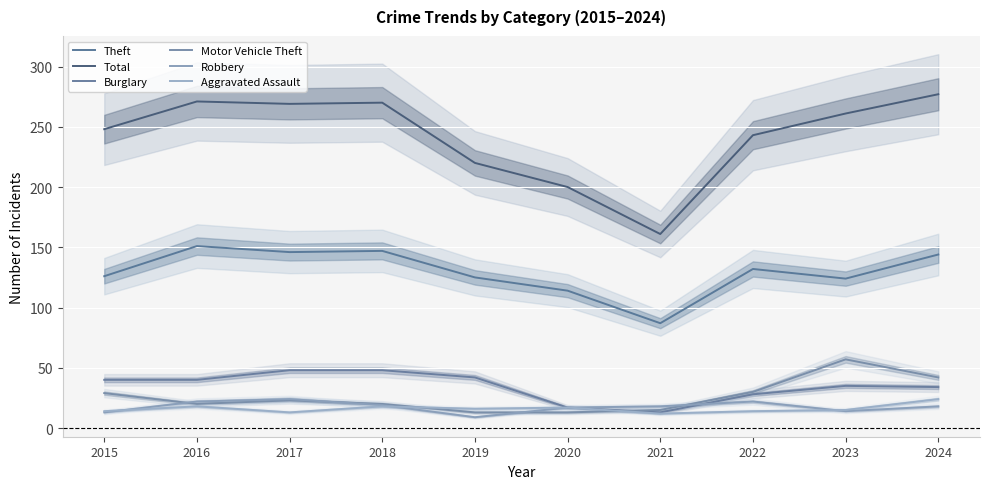

List the labels in order of Robbery value, largest first.

2017, 2016, 2022, 2018, 2021, 2024, 2020, 2023, 2015, 2019